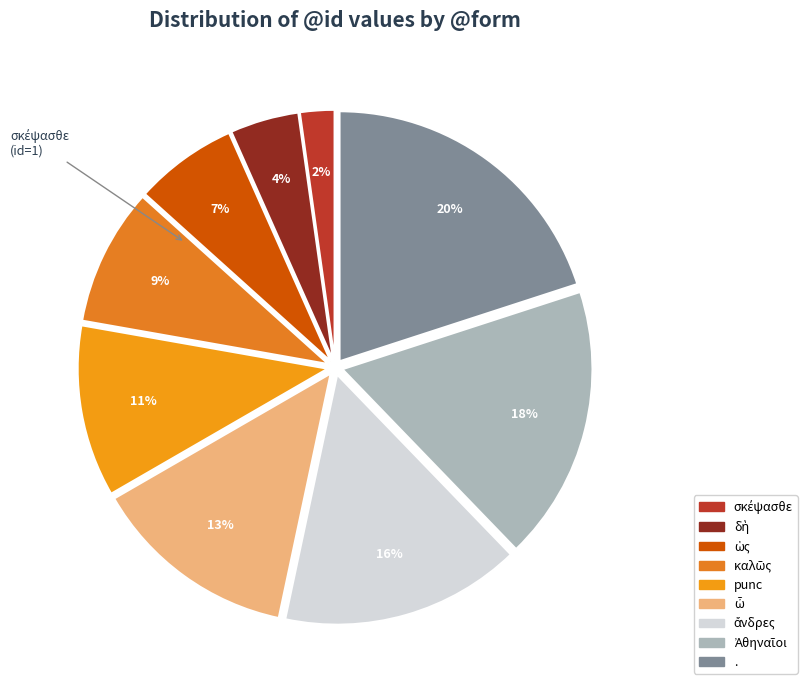

Does any single category account for the majority?

No